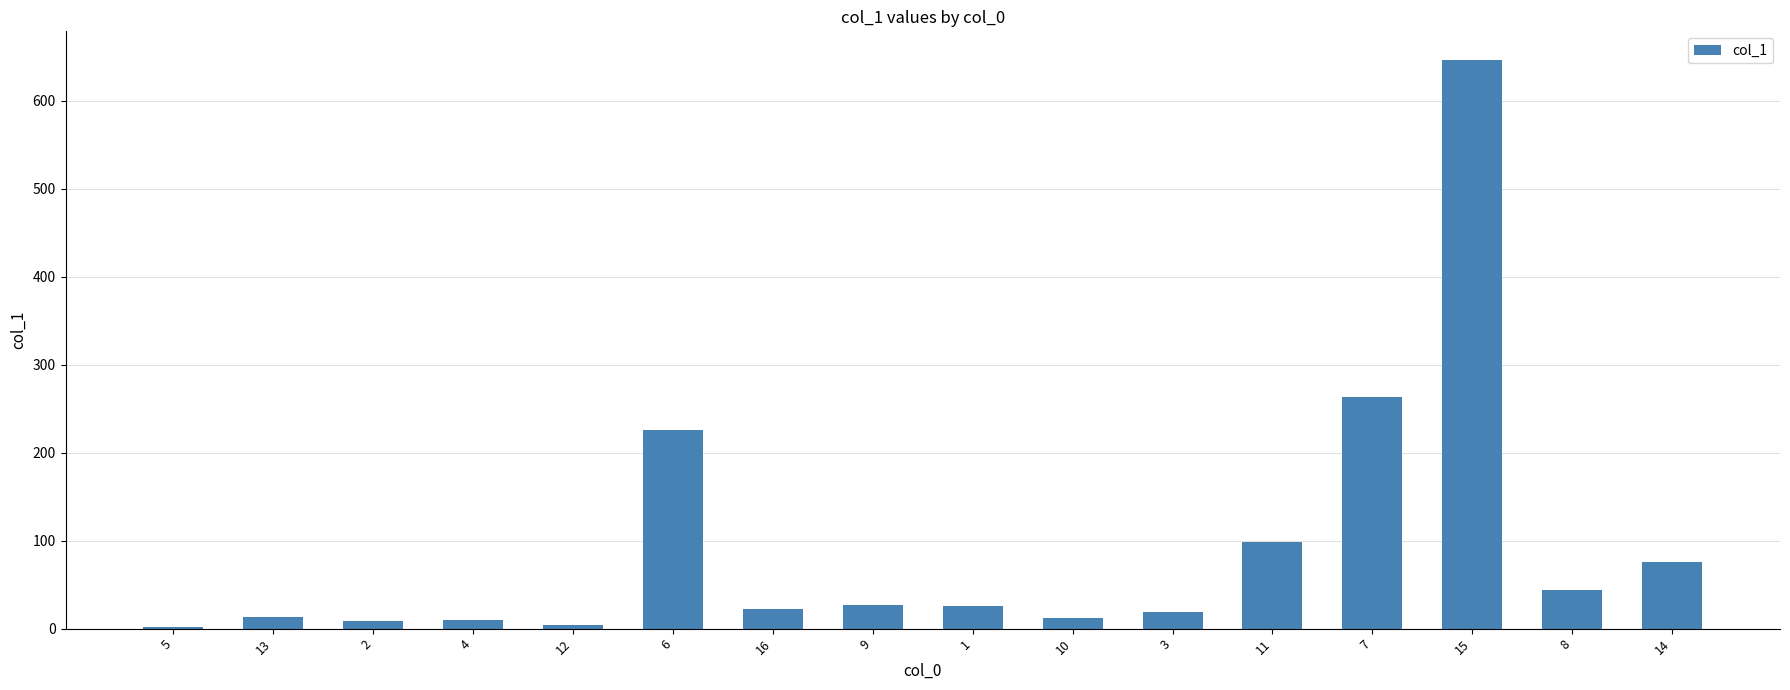

What is the maximum value shown in the chart?

646.7